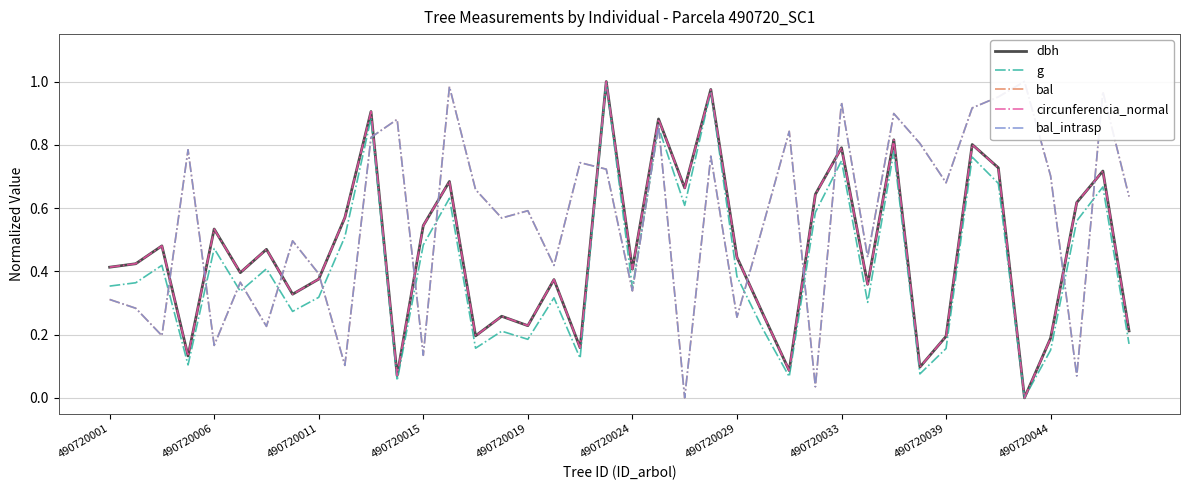

In bal_intrasp, how many points are lower than both neighbors (excluding endpoints)?

14